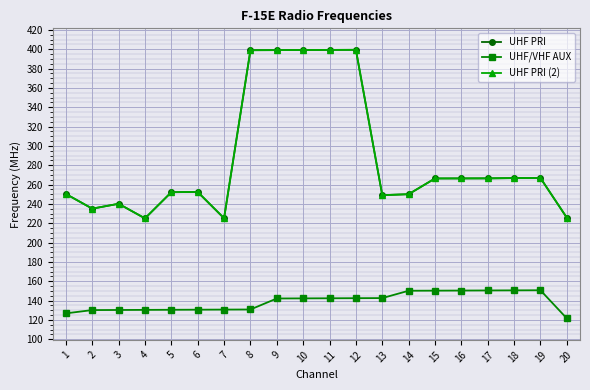

At how many categories does at least one series exceed 309?

5